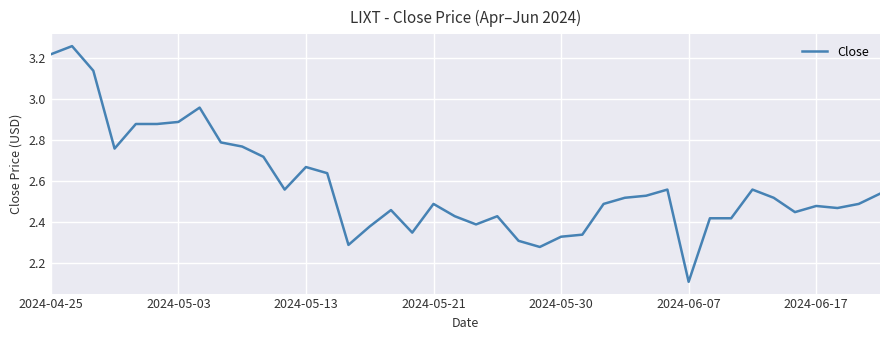

What is the smallest value displayed?

2.1